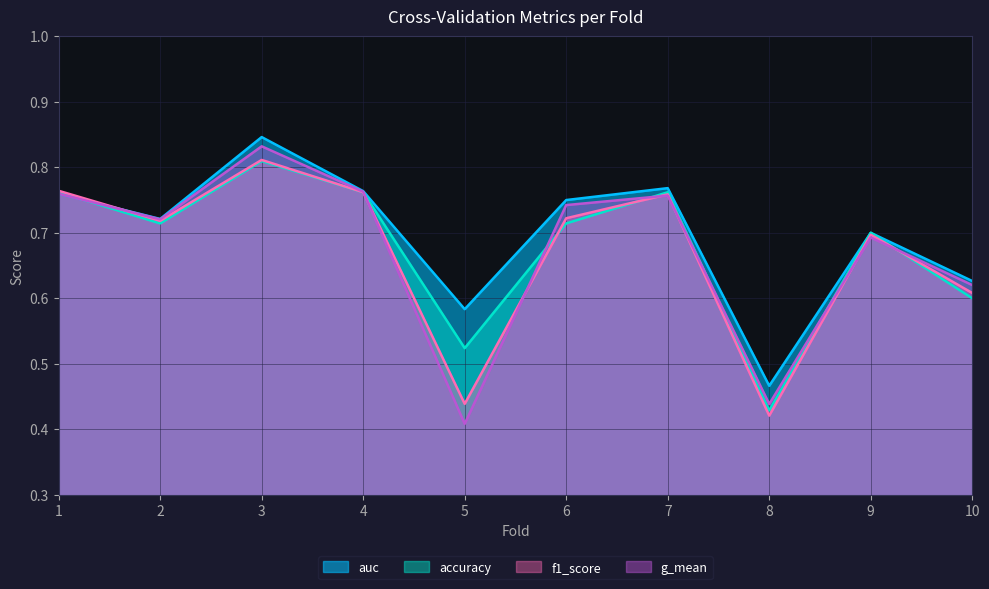

Which has a higher value, 9 or 10?

9